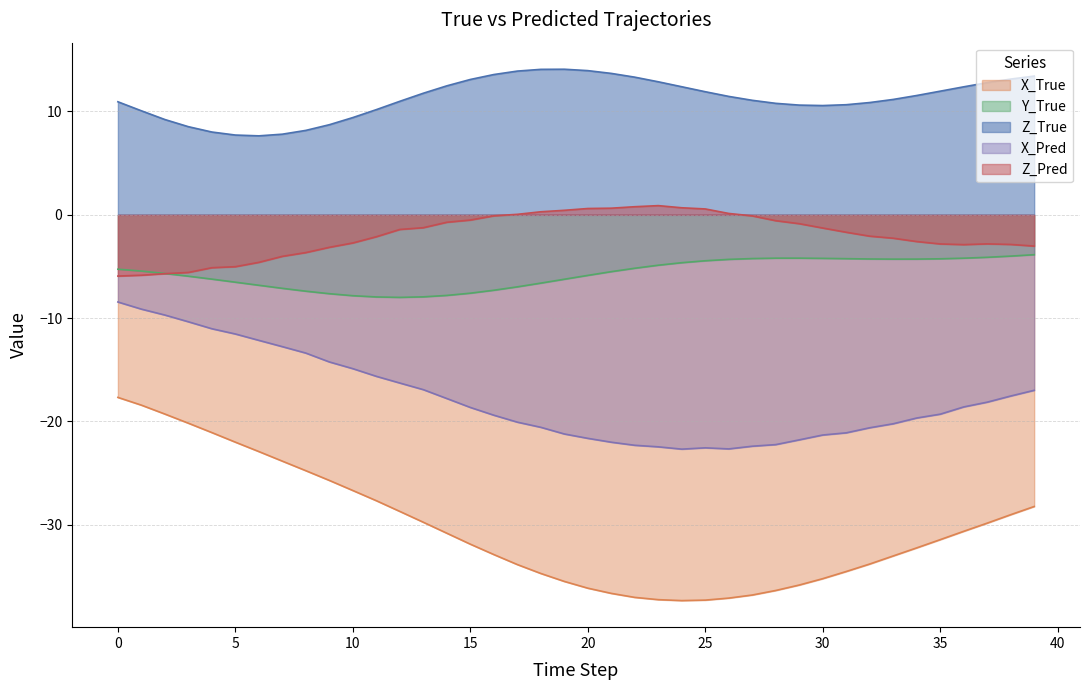

At which label is X_True closest to -27?

10